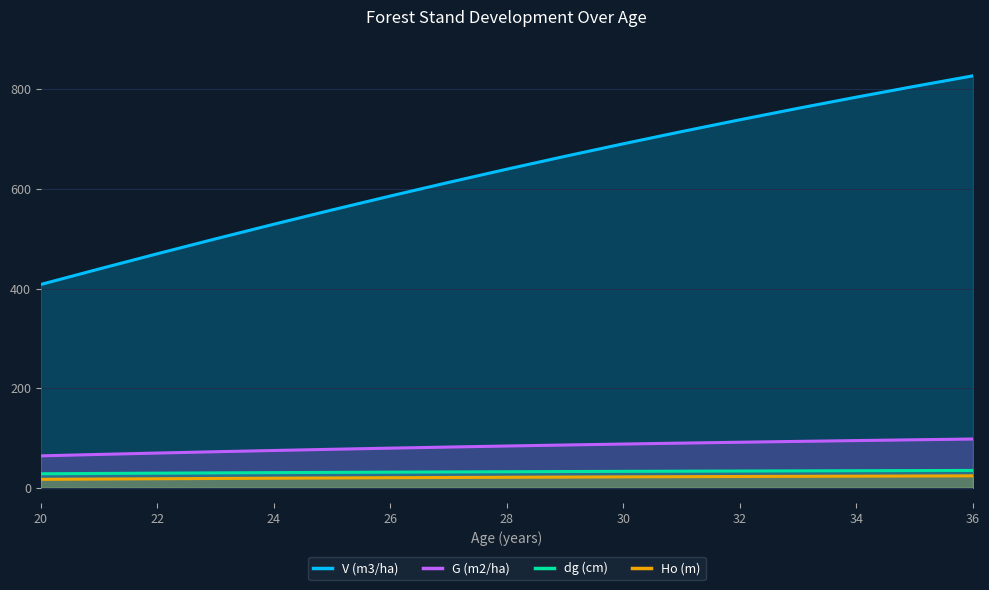

At which label does V (m3/ha) reach its peak?

36